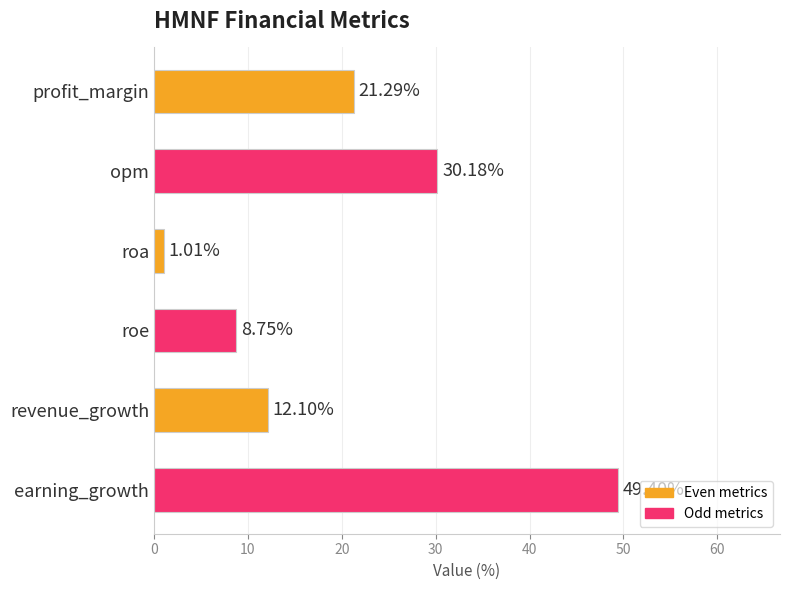

What is the average value?

20.5